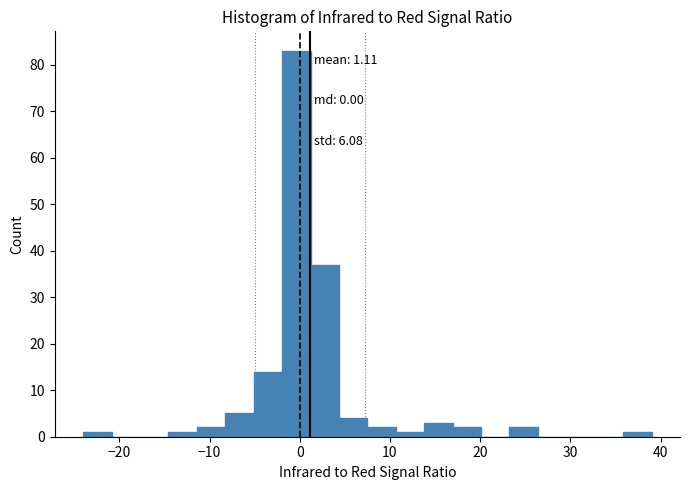

Read against the x-axis, roughly where is the centre of the tallest bar?

0